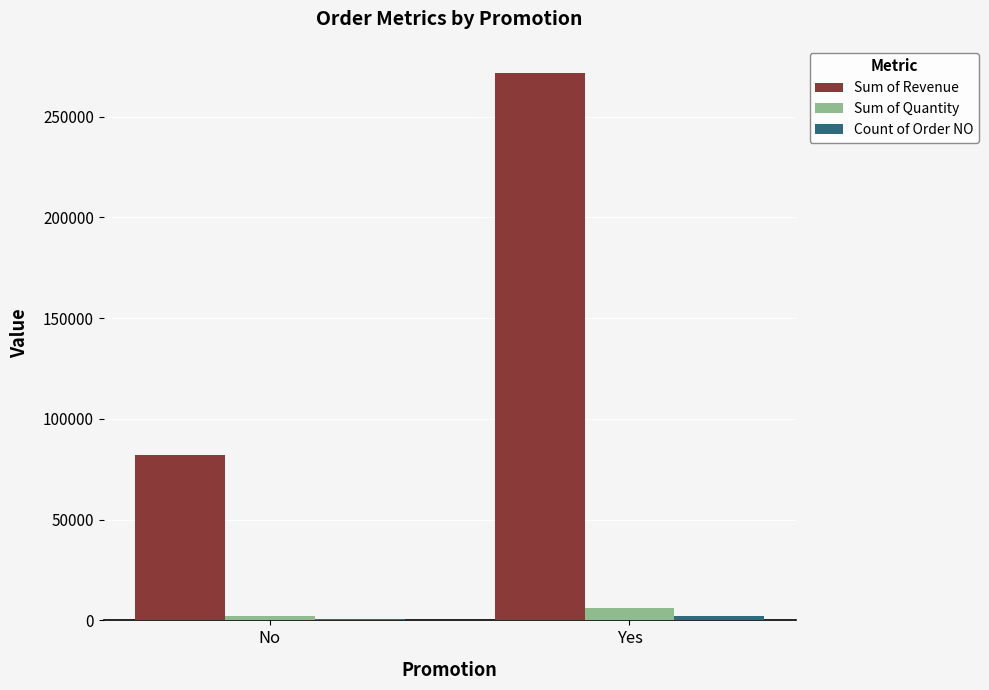

Which series changed the most between No and Yes?

Sum of Revenue